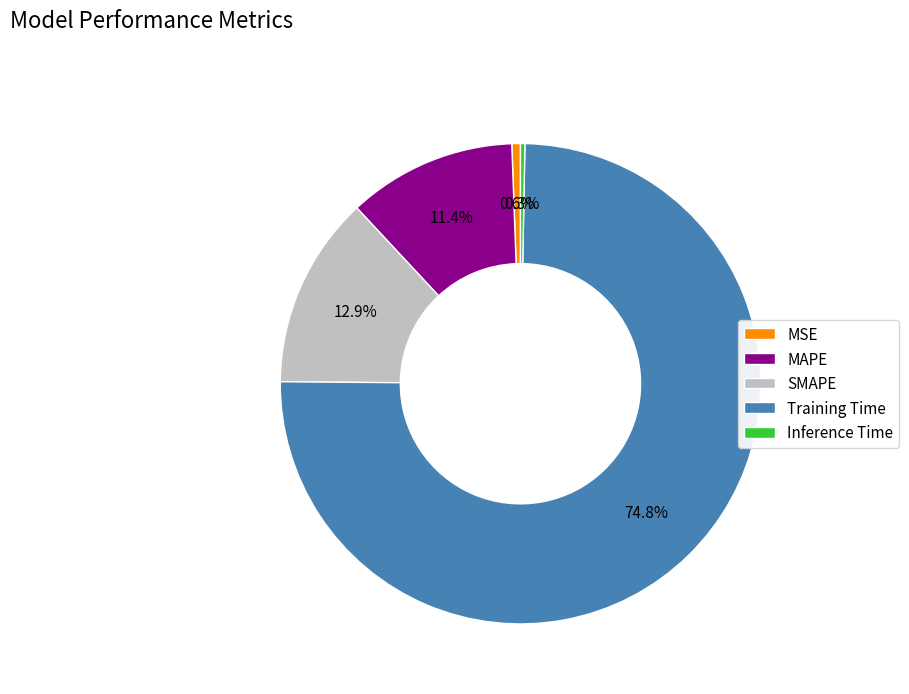

Which has a higher value, Inference Time or SMAPE?

SMAPE